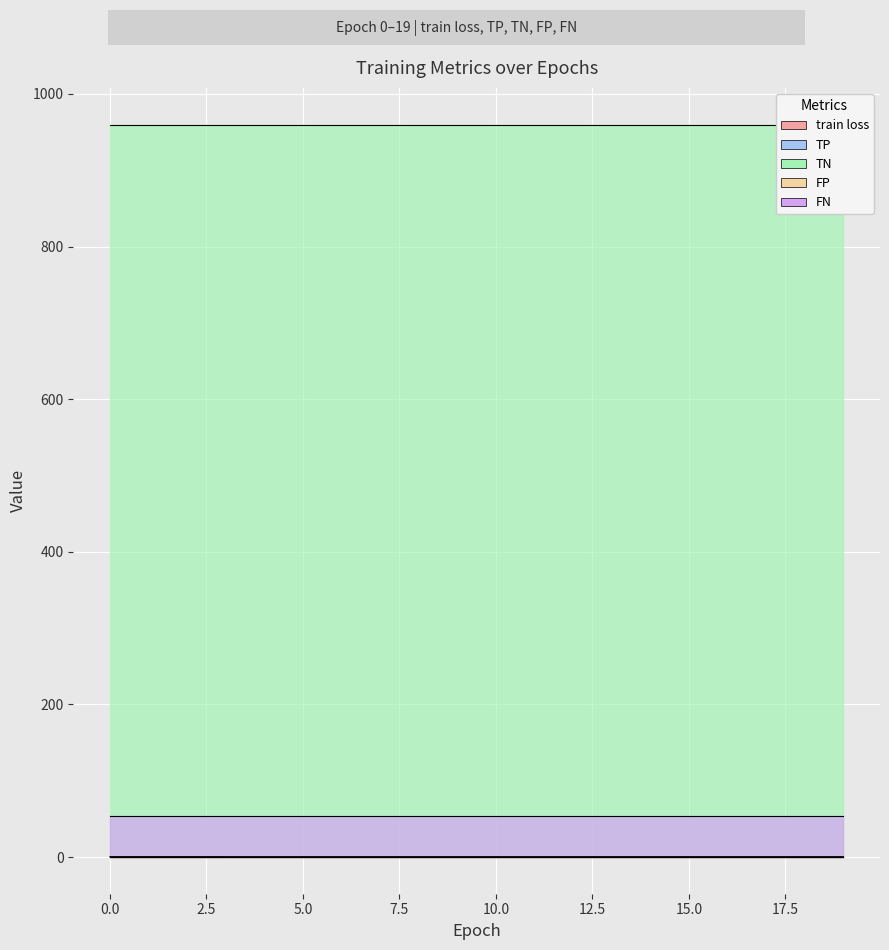

Which has a higher value, 15 or 1?

1